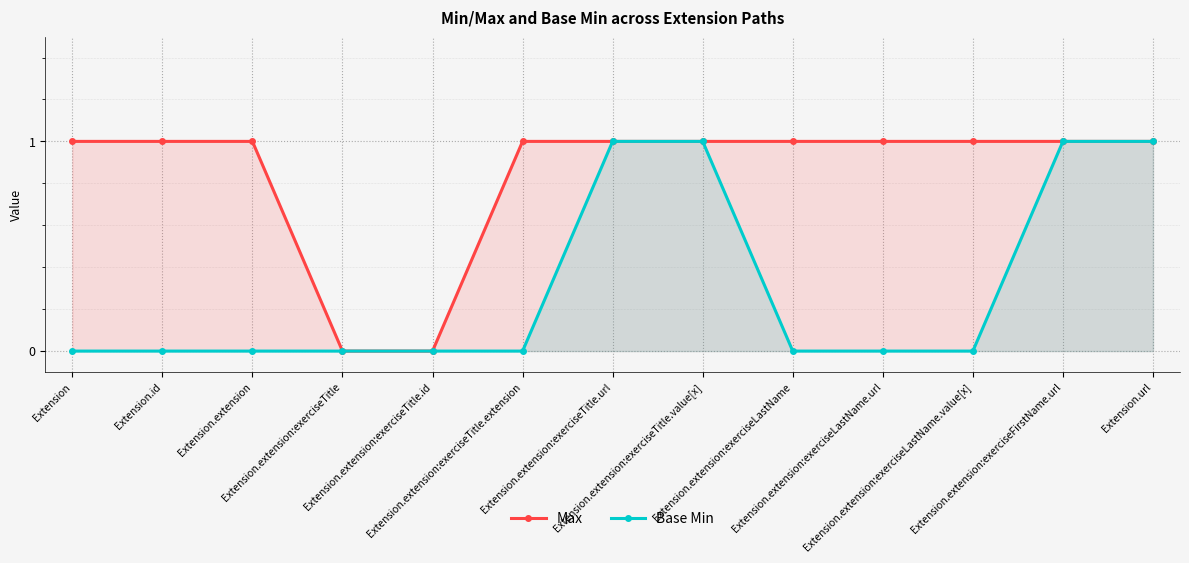

Reading right to left, extract all data points from this chart.

Max: Extension.url=1	Extension.extension:exerciseFirstName.url=1	Extension.extension:exerciseLastName.value[x]=1	Extension.extension:exerciseLastName.url=1	Extension.extension:exerciseLastName=1	Extension.extension:exerciseTitle.value[x]=1	Extension.extension:exerciseTitle.url=1	Extension.extension:exerciseTitle.extension=1	Extension.extension:exerciseTitle.id=0	Extension.extension:exerciseTitle=0	Extension.extension=1	Extension.id=1	Extension=1
Base Min: Extension.url=1	Extension.extension:exerciseFirstName.url=1	Extension.extension:exerciseLastName.value[x]=0	Extension.extension:exerciseLastName.url=0	Extension.extension:exerciseLastName=0	Extension.extension:exerciseTitle.value[x]=1	Extension.extension:exerciseTitle.url=1	Extension.extension:exerciseTitle.extension=0	Extension.extension:exerciseTitle.id=0	Extension.extension:exerciseTitle=0	Extension.extension=0	Extension.id=0	Extension=0